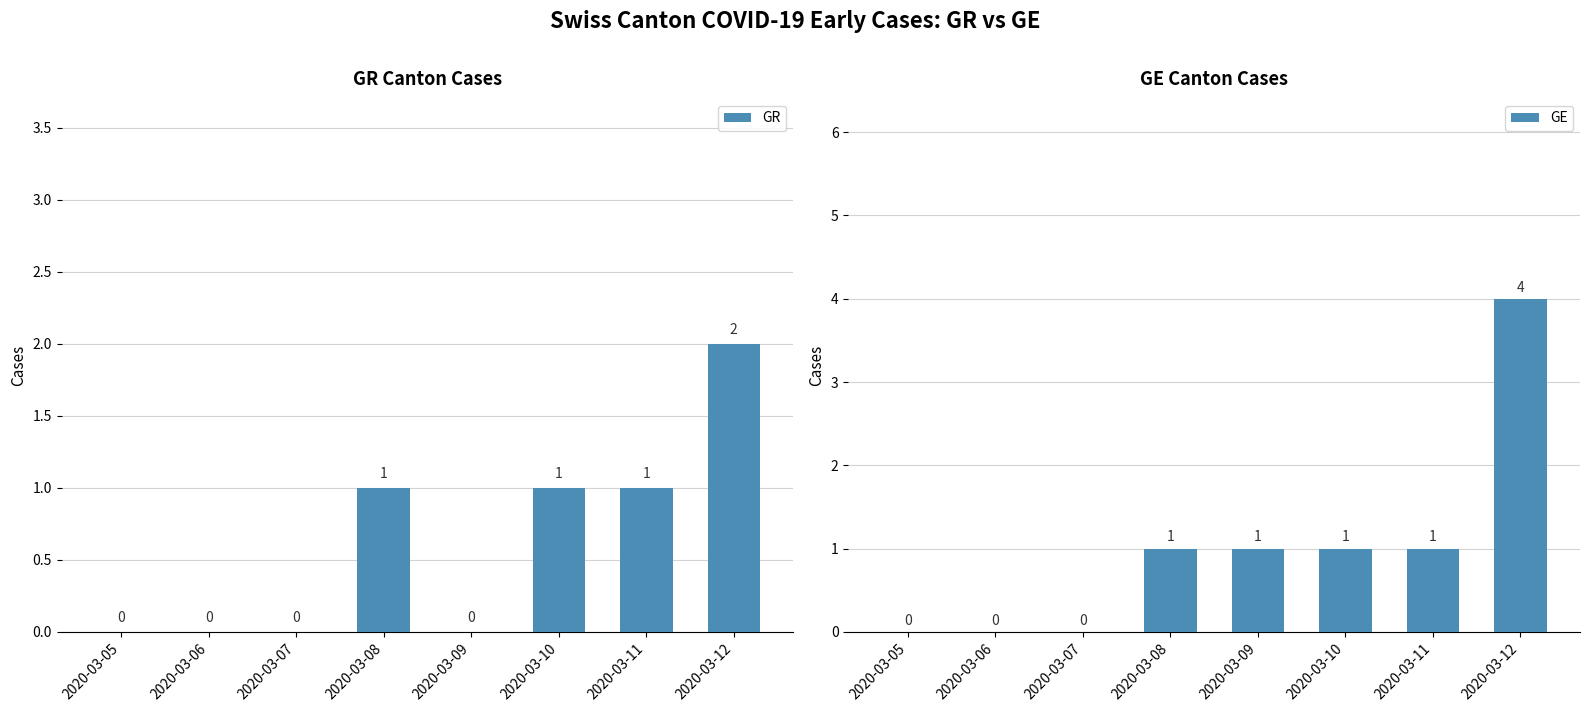

Which has a higher value, 2020-03-08 or 2020-03-12?

2020-03-12